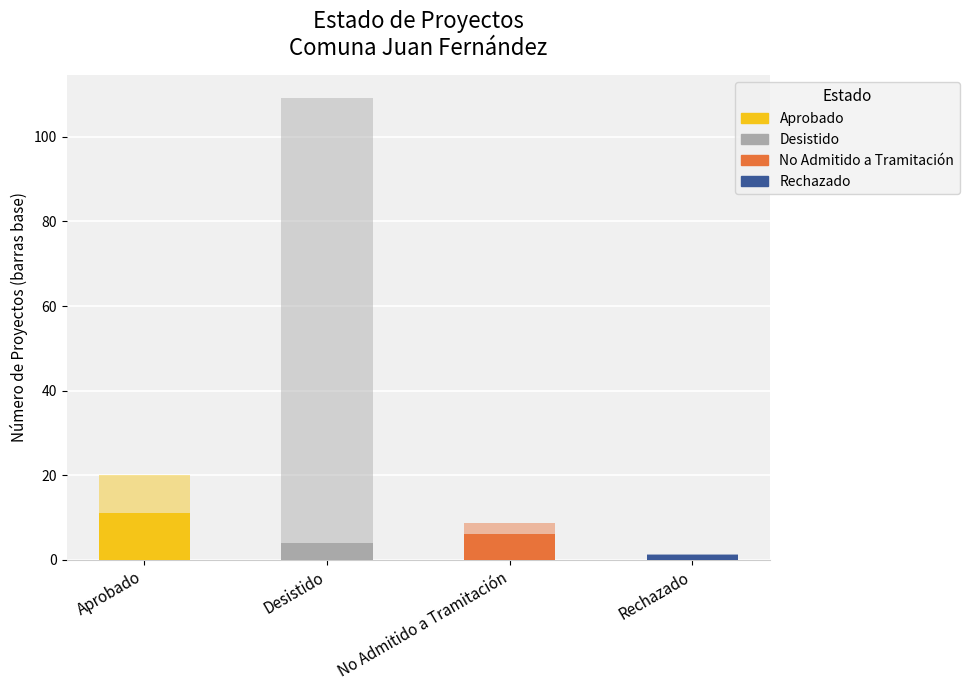

How many series are shown in this chart?

2